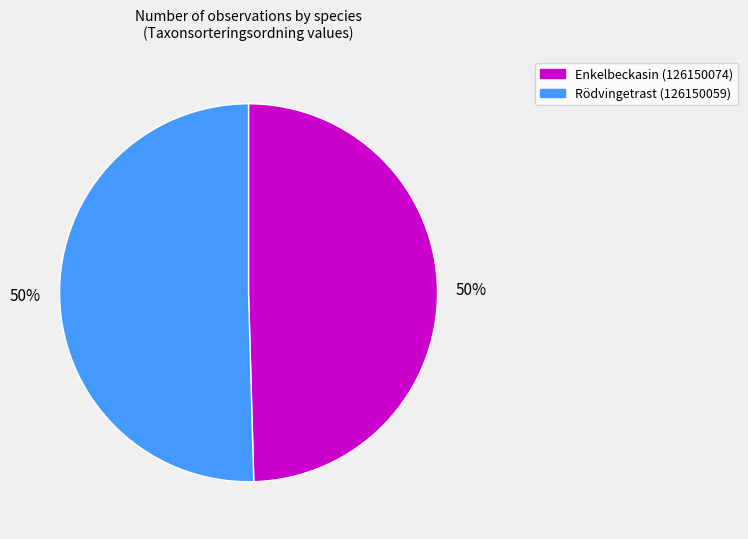

Combined, do Rödvingetrast (126150059) and Enkelbeckasin (126150074) account for over 50%?

Yes